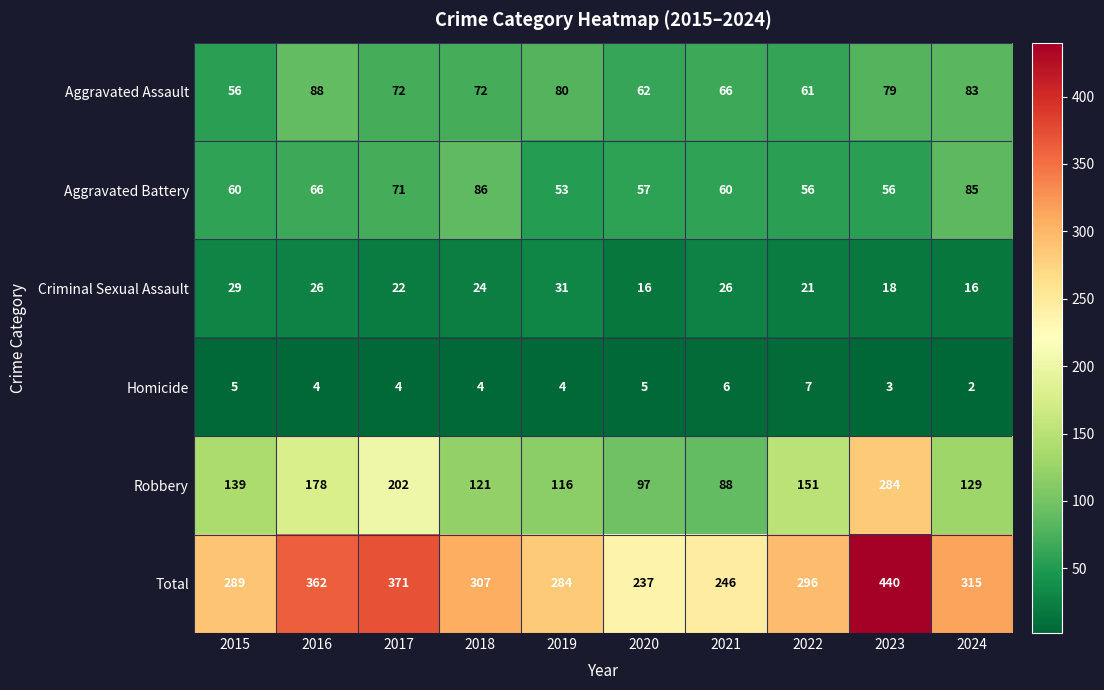

Is it true that Aggravated Battery equals 71 at 2017?

True